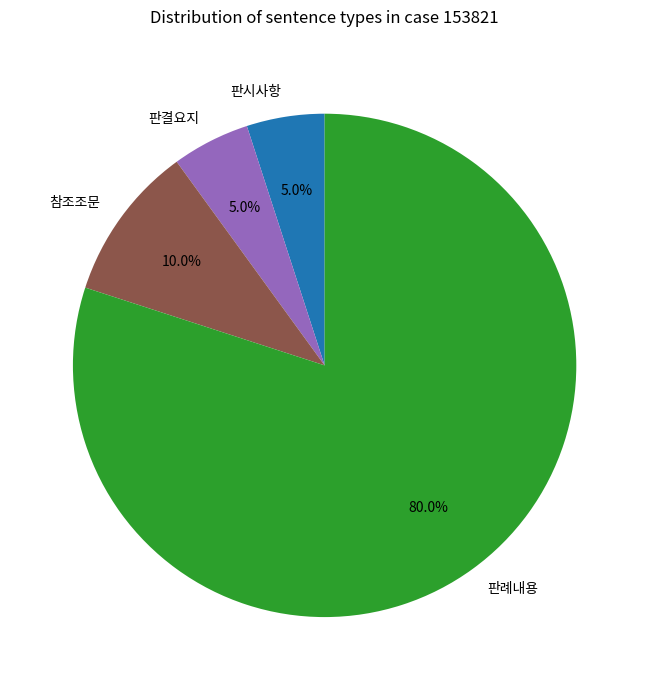

Which has a higher value, 판례내용 or 판결요지?

판례내용